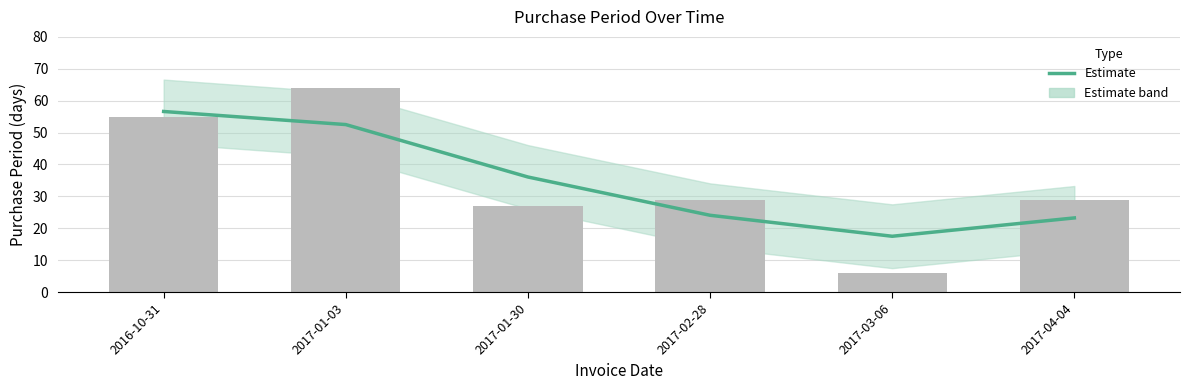

Reading left to right, extract all data points from this chart.

56.6	52.5	36.1	24.1	17.5	23.2